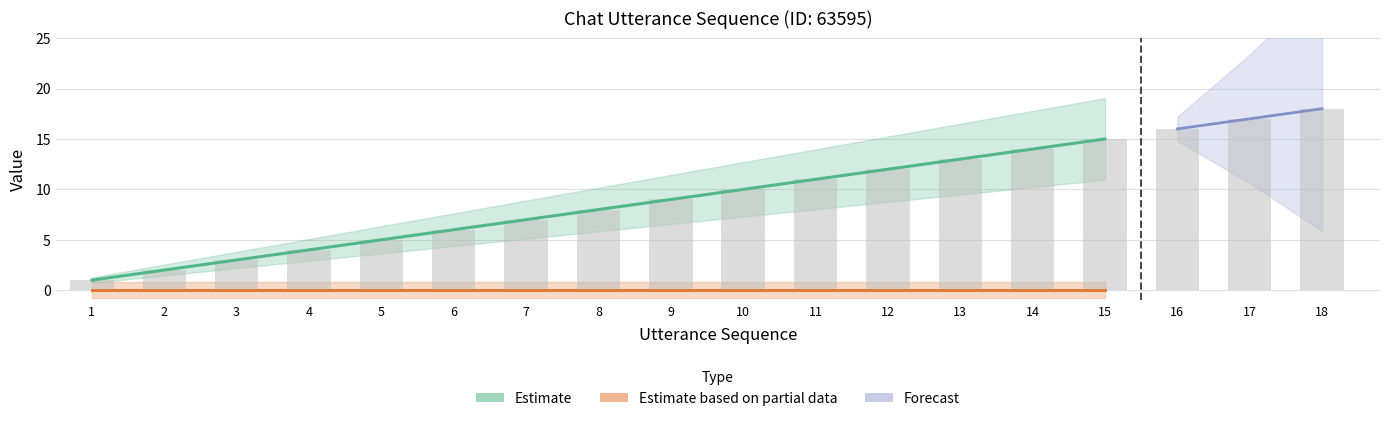

What is the smallest value displayed?

1